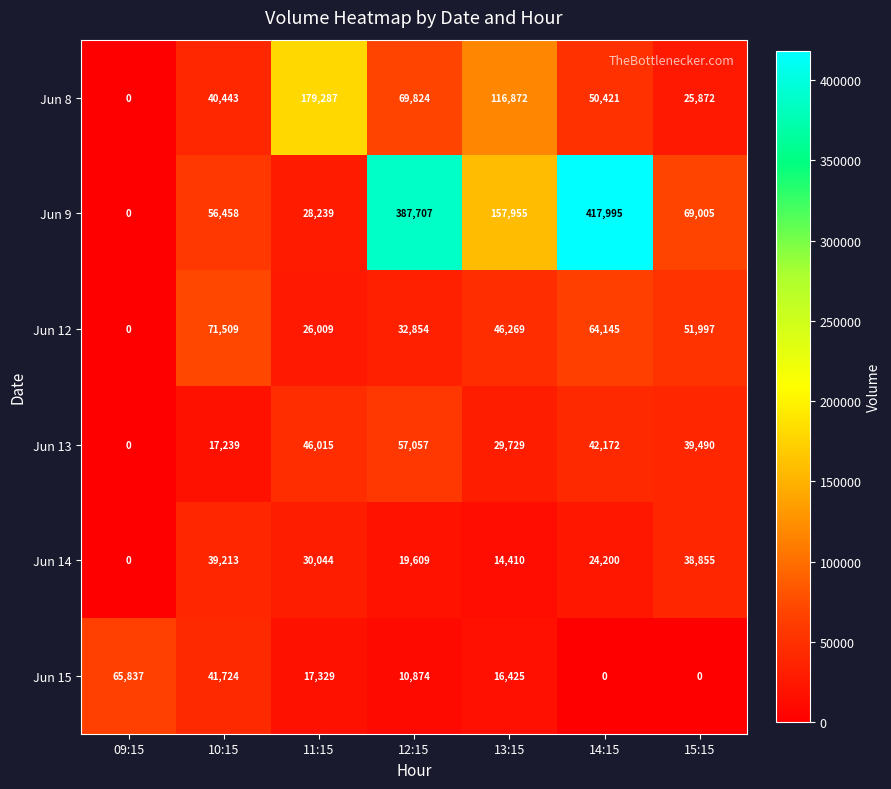

Is it true that Jun 12 equals 31119 at 13:15?

False